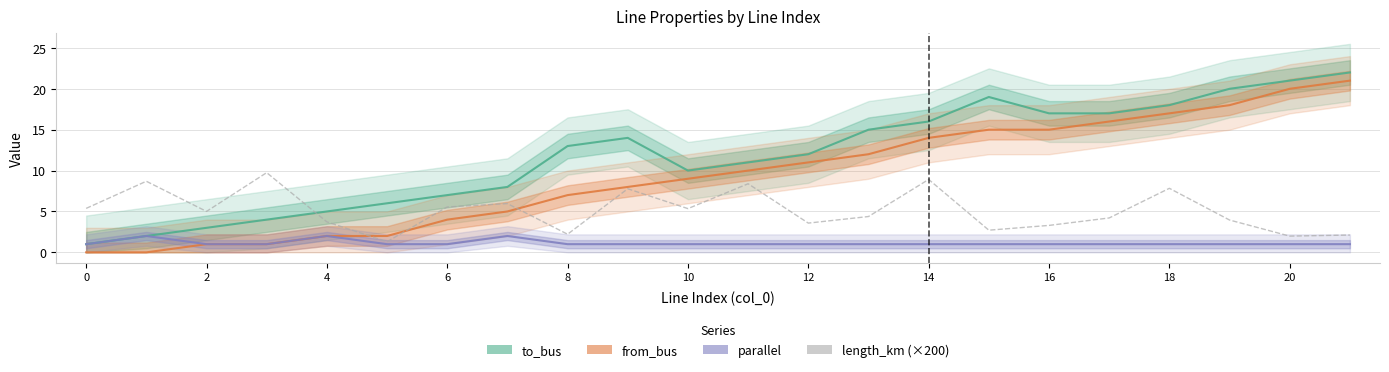

Reading left to right, what are all the values shown in this chart?

to_bus: 1.0	2.0	3.0	4.0	5.0	6.0	7.0	8.0	13.0	14.0	10.0	11.0	12.0	15.0	16.0	19.0	17.0	17.0	18.0	20.0	21.0	22.0
from_bus: 0.0	0.0	1.0	1.0	2.0	2.0	4.0	5.0	7.0	8.0	9.0	10.0	11.0	12.0	14.0	15.0	15.0	16.0	17.0	18.0	20.0	21.0
parallel: 1.0	2.0	1.0	1.0	2.0	1.0	1.0	2.0	1.0	1.0	1.0	1.0	1.0	1.0	1.0	1.0	1.0	1.0	1.0	1.0	1.0	1.0
length_km (×200): 5.4	8.7	5.0	9.7	3.7	1.3	5.6	6.0	2.2	7.8	5.3	8.4	3.6	4.4	8.9	2.7	3.3	4.2	7.8	4.0	2.0	2.1